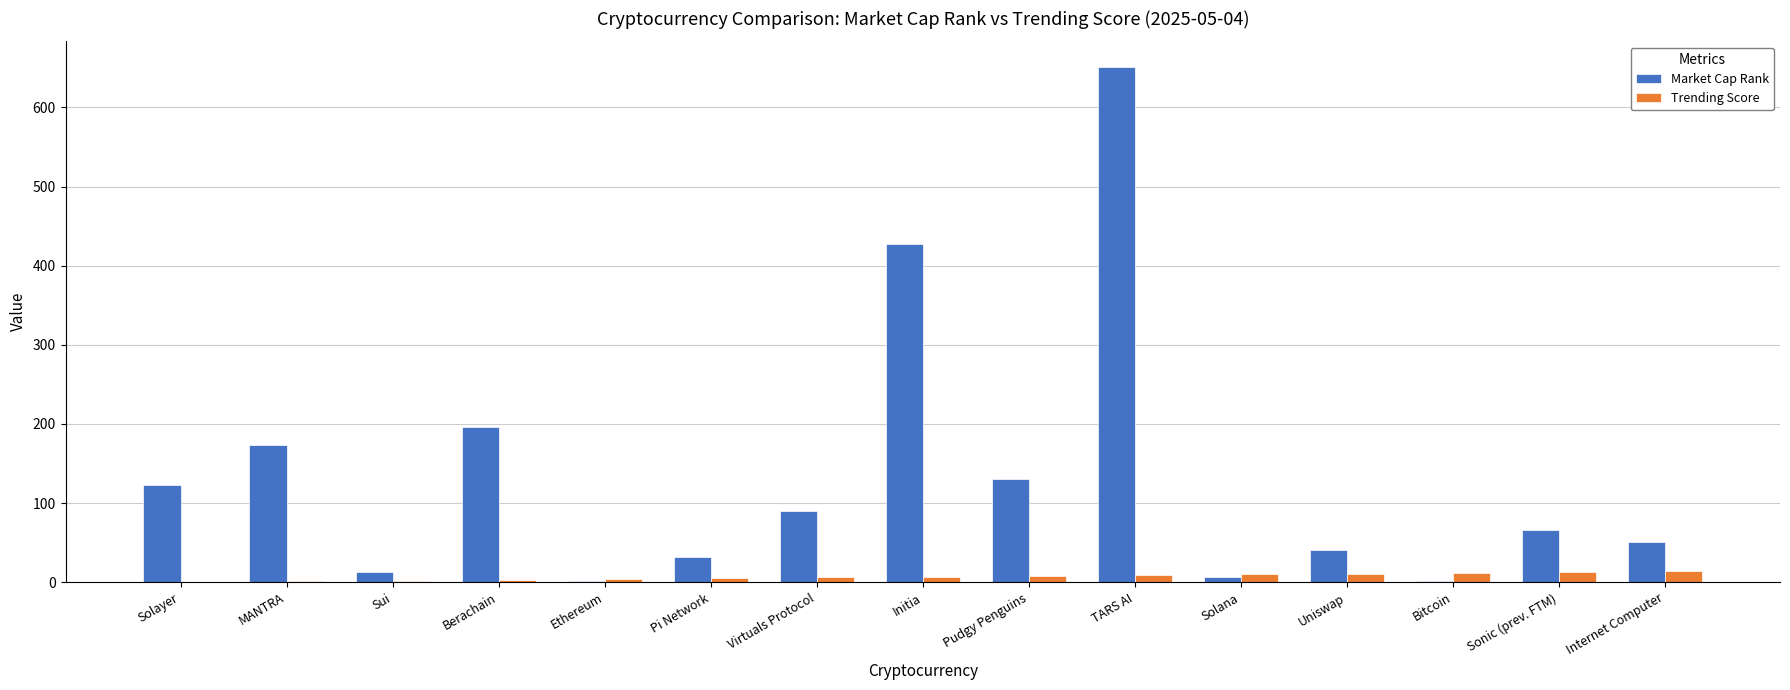

Does the chart contain stacked bars?

No